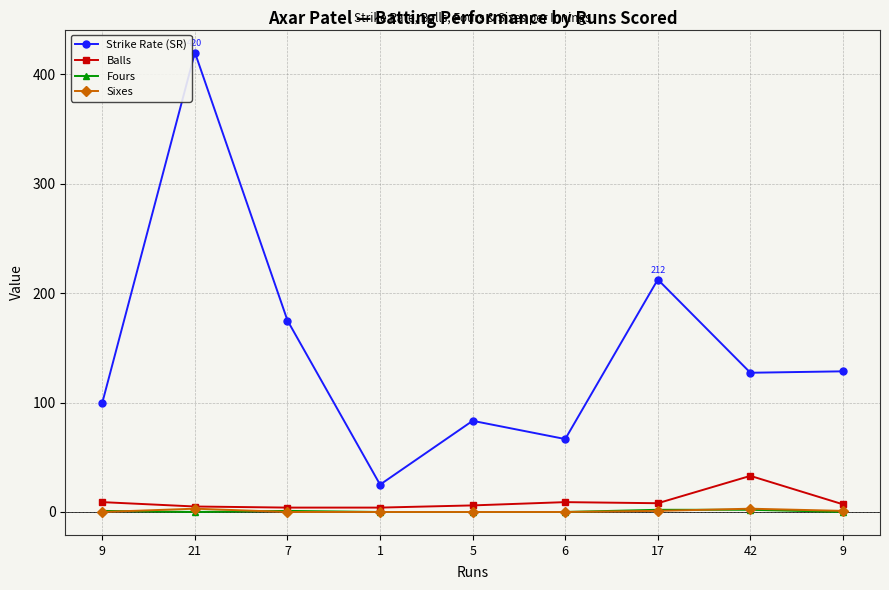

True or false: Balls and Strike Rate (SR) cross at least once.

False